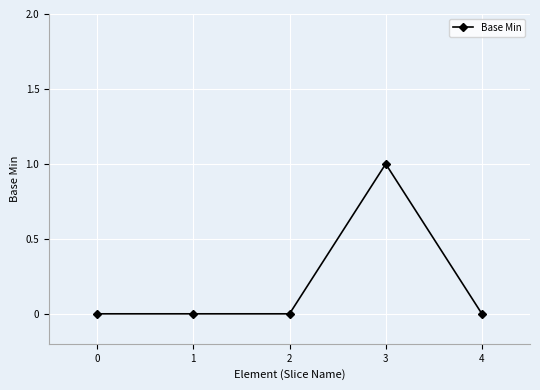

Is it true that the value at 2 is 1?

False